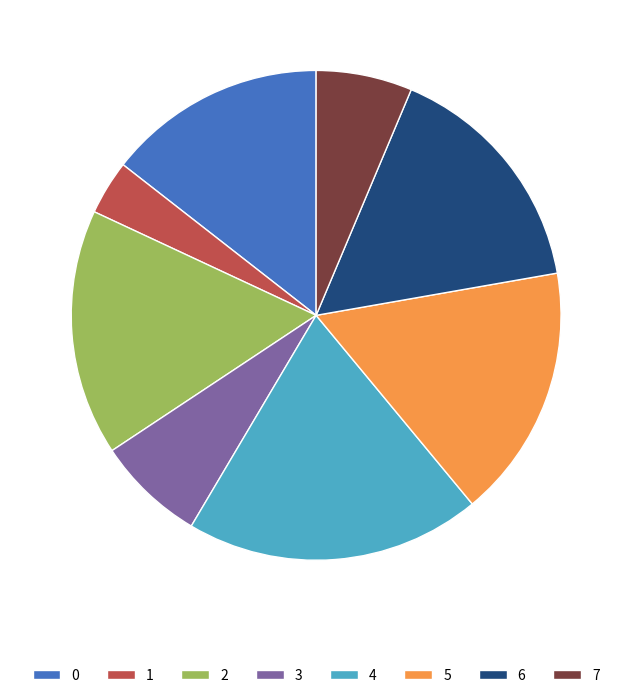

Which has a higher value, 4 or 2?

4